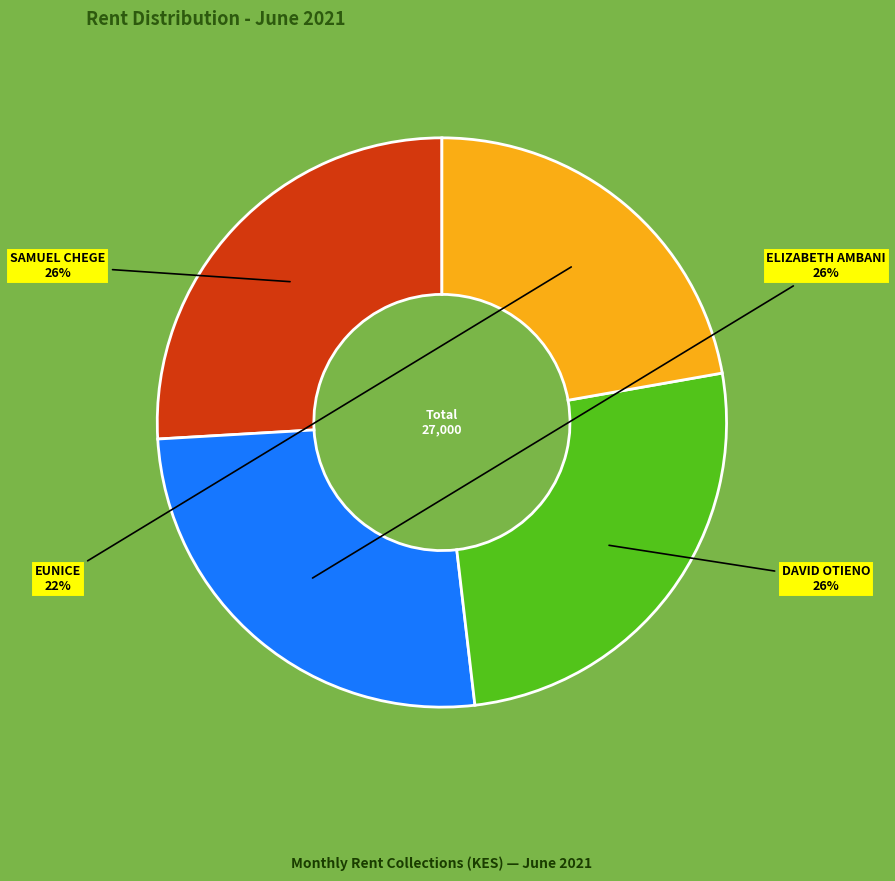

To the nearest percent, what is the difference between the largest and smallest slice percentages?

4%